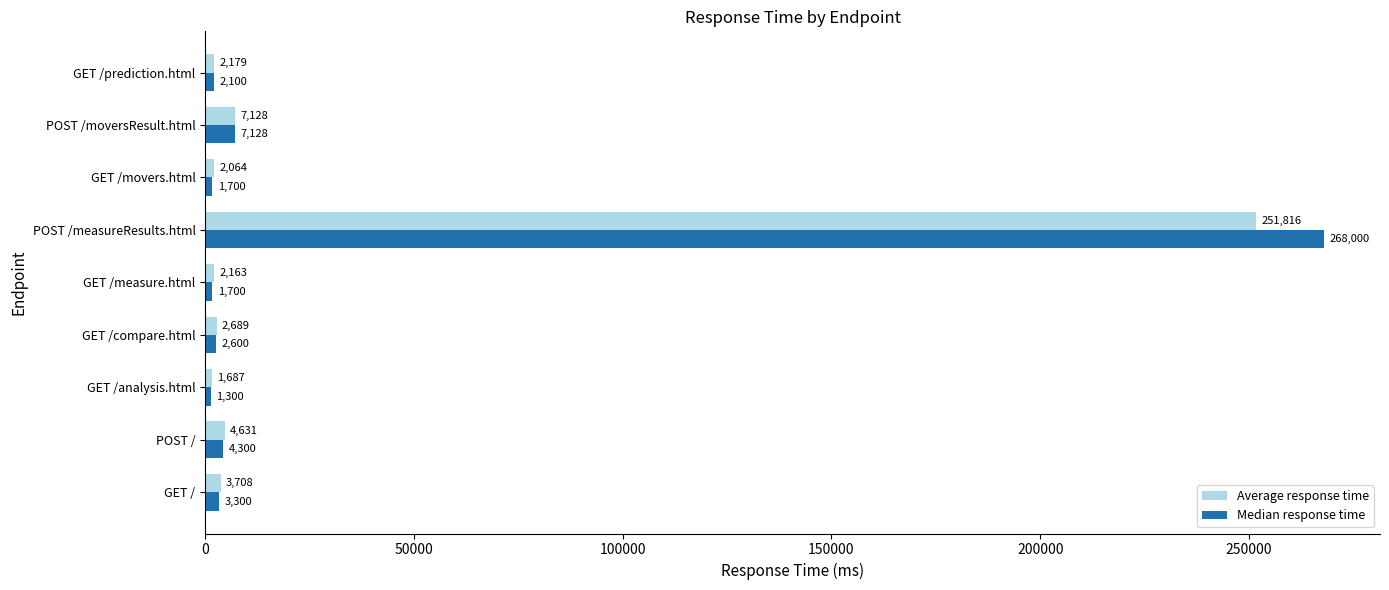

Where is Median response time nearest to the value 134650?

POST /moversResult.html